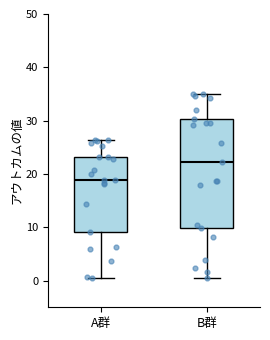

Reading left to right, read every box against the y-axis: the position of its median line, the range the box covers, and the ends of its whiskers. The values are not printed on the chart, so give them approximately, as read against the axis.

A群: median 19, box 9 to 23, whiskers 1 to 26
B群: median 22, box 10 to 30, whiskers 1 to 35